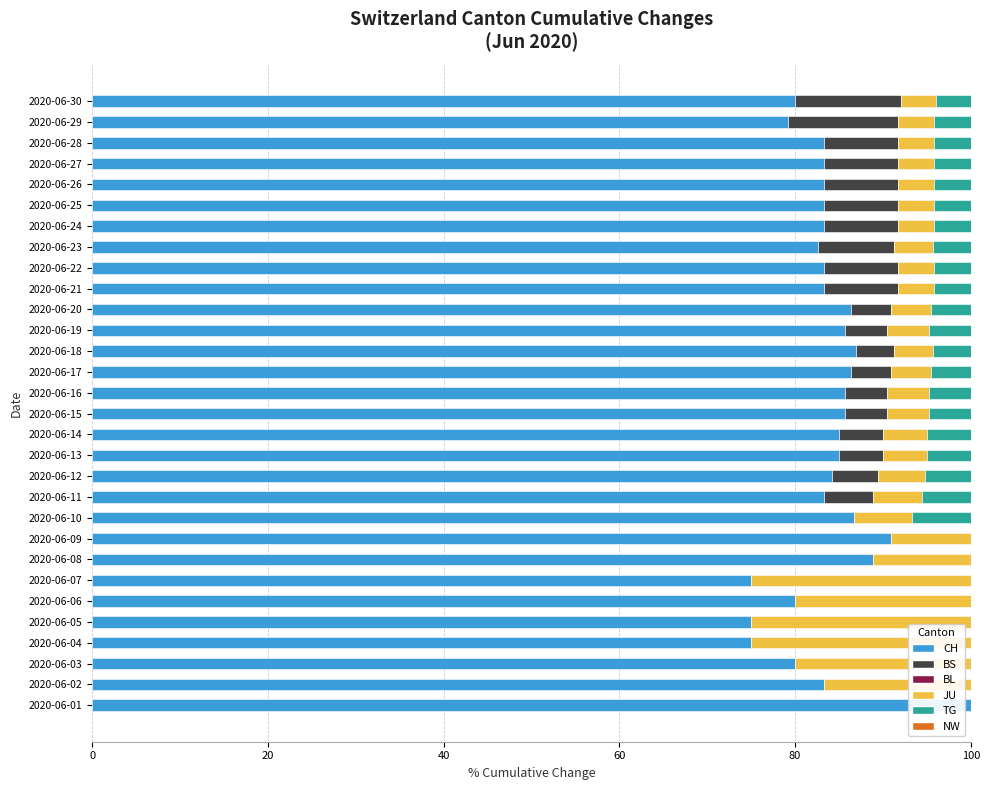

Which category has the highest value in the CH series?

2020-06-01